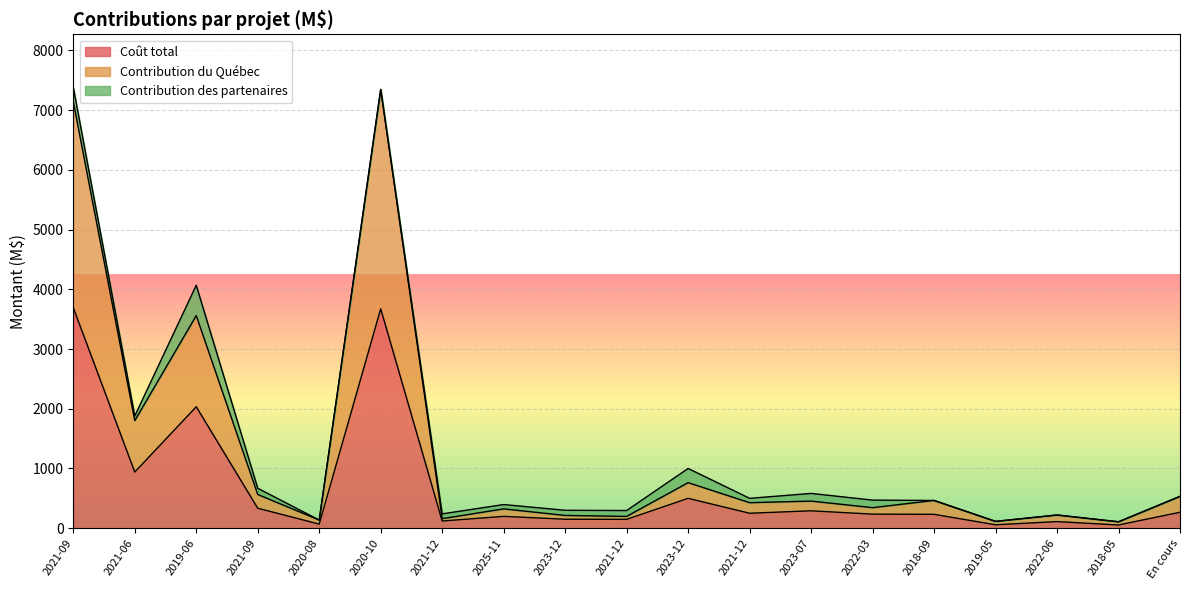

What is the smallest value displayed?

53.6